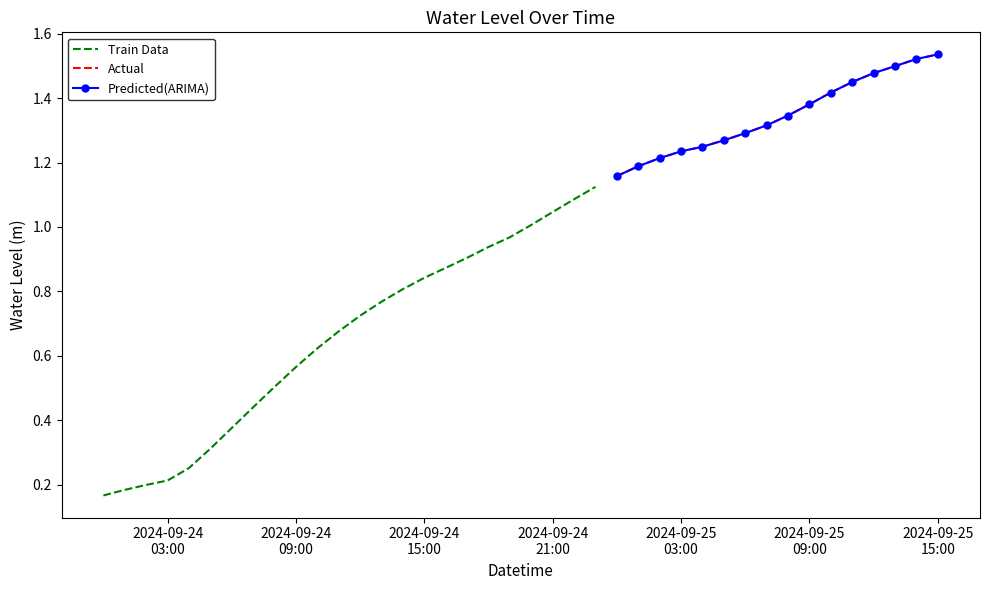

What is the difference between the maximum and second lowest values?

1.4